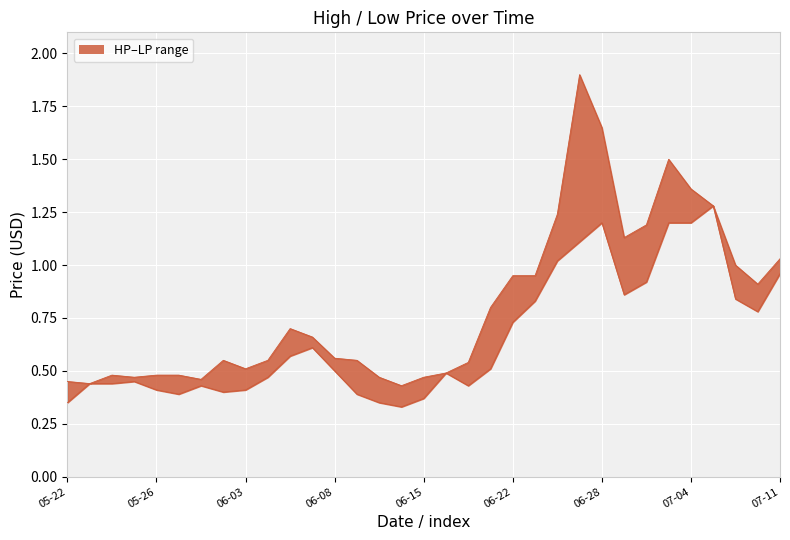

True or false: LP_line and HP_line cross at least once.

False